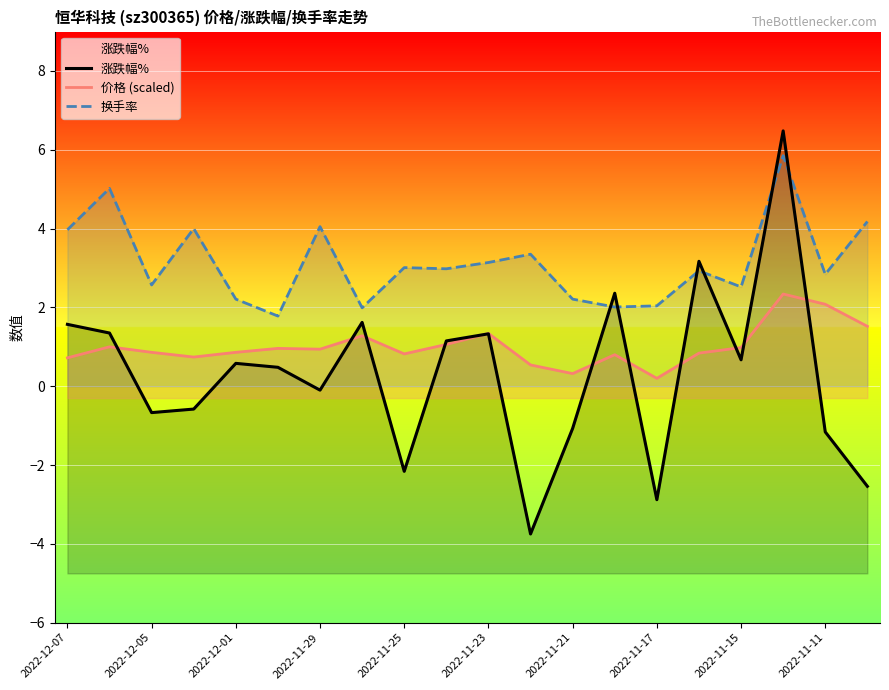

Reading left to right, transcribe all the data shown in this chart.

涨跌幅%: 1.6	1.4	-0.7	-0.6	0.6	0.5	-0.1	1.6	-2.2	1.1	1.3	-3.8	-1.1	2.4	-2.9	3.2	0.7	6.5	-1.2	-2.5
价格 (scaled): 0.7	1.0	0.9	0.7	0.9	1.0	0.9	1.3	0.8	1.1	1.3	0.5	0.3	0.8	0.2	0.8	1.0	2.3	2.1	1.5
换手率: 4.0	5.0	2.6	4.0	2.2	1.8	4.0	2.0	3.0	3.0	3.1	3.4	2.2	2.0	2.0	2.9	2.5	5.8	2.8	4.2